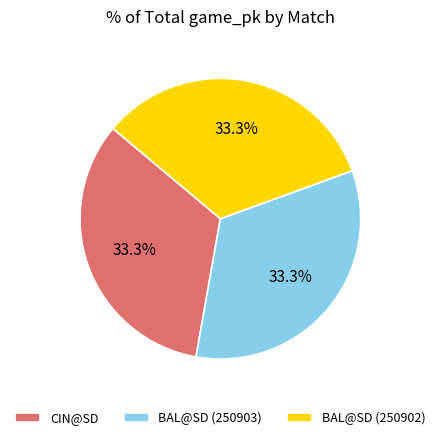

What percentage is the BAL@SD (250902) slice, to the nearest percent?

33%